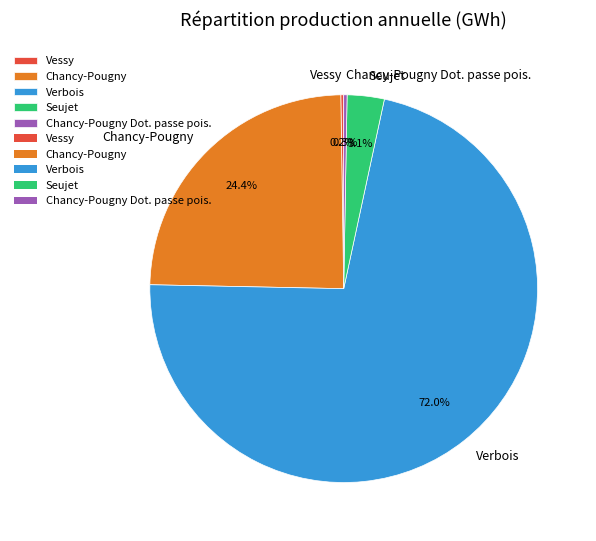

What percentage is NOT represented by Seujet?

96.9%